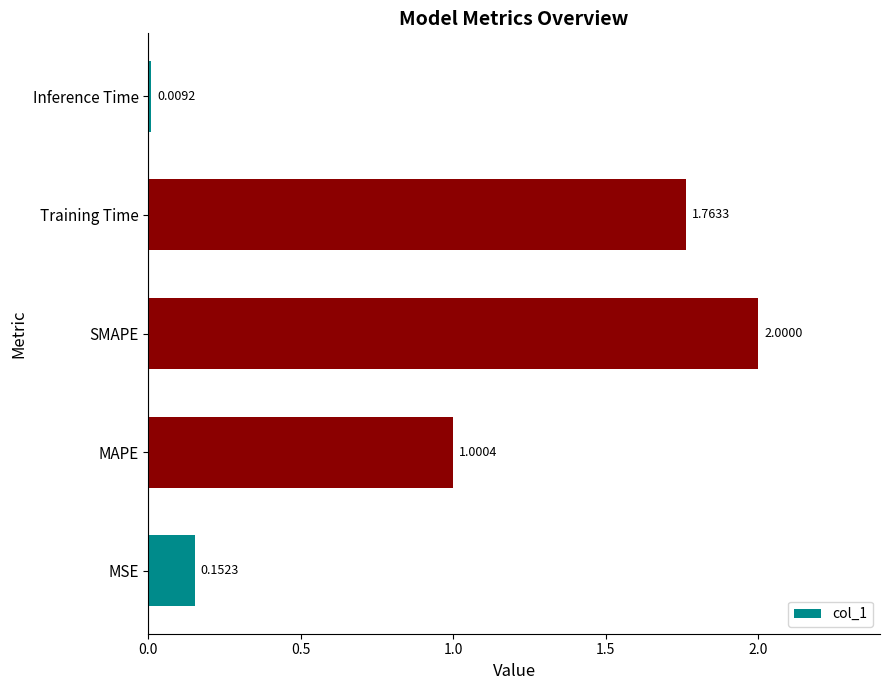

At which label is the value closest to 1?

MAPE